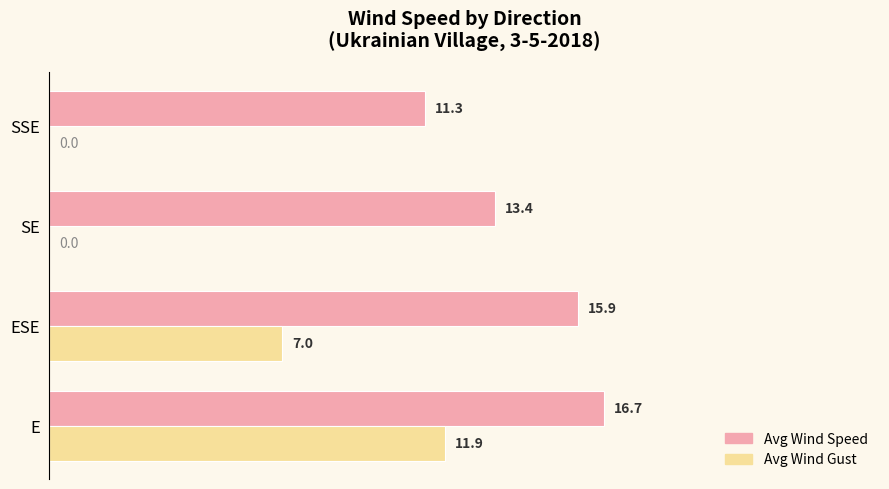

What is the sum of all Avg Wind Gust values?

18.9